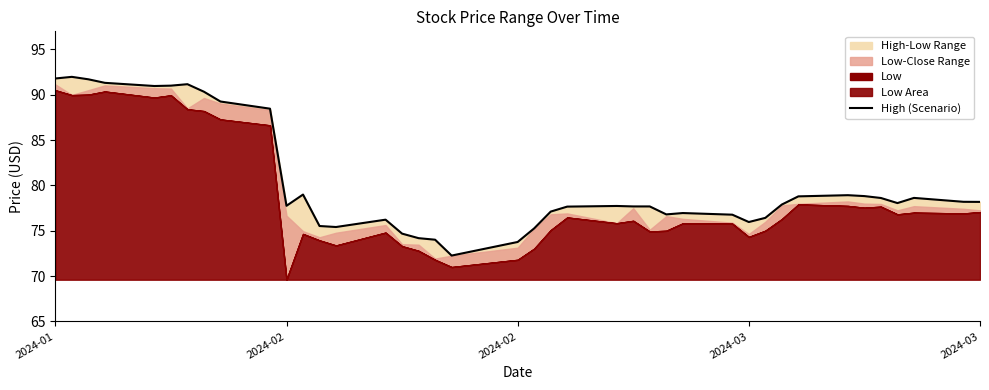

How many data points are less than 77?

14